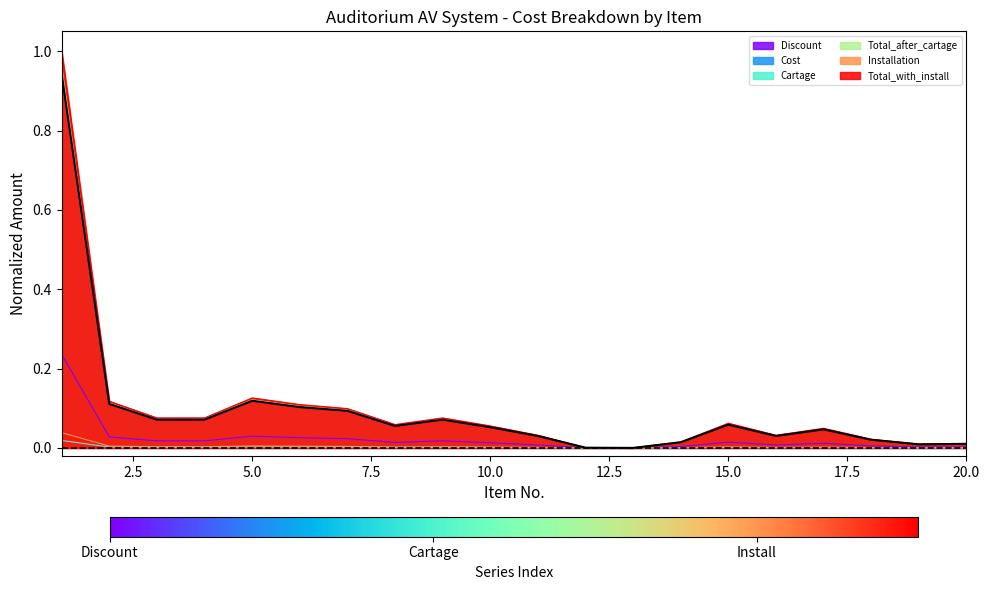

Reading left to right, list all the values displayed in this chart.

Discount: 1=0.2	2=0.0	3=0.0	4=0.0	5=0.0	6=0.0	7=0.0	8=0.0	9=0.0	10=0.0	11=0.0	12=0.0	13=0.0	14=0.0	15=0.0	16=0.0	17=0.0	18=0.0	19=0.0	20=0.0
Cost: 1=0.9	2=0.1	3=0.1	4=0.1	5=0.1	6=0.1	7=0.1	8=0.1	9=0.1	10=0.1	11=0.0	12=0.0	13=0.0	14=0.0	15=0.1	16=0.0	17=0.0	18=0.0	19=0.0	20=0.0
Cartage: 1=0.0	2=0.0	3=0.0	4=0.0	5=0.0	6=0.0	7=0.0	8=0.0	9=0.0	10=0.0	11=0.0	12=0.0	13=0.0	14=0.0	15=0.0	16=0.0	17=0.0	18=0.0	19=0.0	20=0.0
Total_after_cartage: 1=1.0	2=0.1	3=0.1	4=0.1	5=0.1	6=0.1	7=0.1	8=0.1	9=0.1	10=0.1	11=0.0	12=0.0	13=0.0	14=0.0	15=0.1	16=0.0	17=0.0	18=0.0	19=0.0	20=0.0
Installation: 1=0.0	2=0.0	3=0.0	4=0.0	5=0.0	6=0.0	7=0.0	8=0.0	9=0.0	10=0.0	11=0.0	12=0.0	13=0.0	14=0.0	15=0.0	16=0.0	17=0.0	18=0.0	19=0.0	20=0.0
Total_with_install: 1=1.0	2=0.1	3=0.1	4=0.1	5=0.1	6=0.1	7=0.1	8=0.1	9=0.1	10=0.1	11=0.0	12=0.0	13=0.0	14=0.0	15=0.1	16=0.0	17=0.0	18=0.0	19=0.0	20=0.0